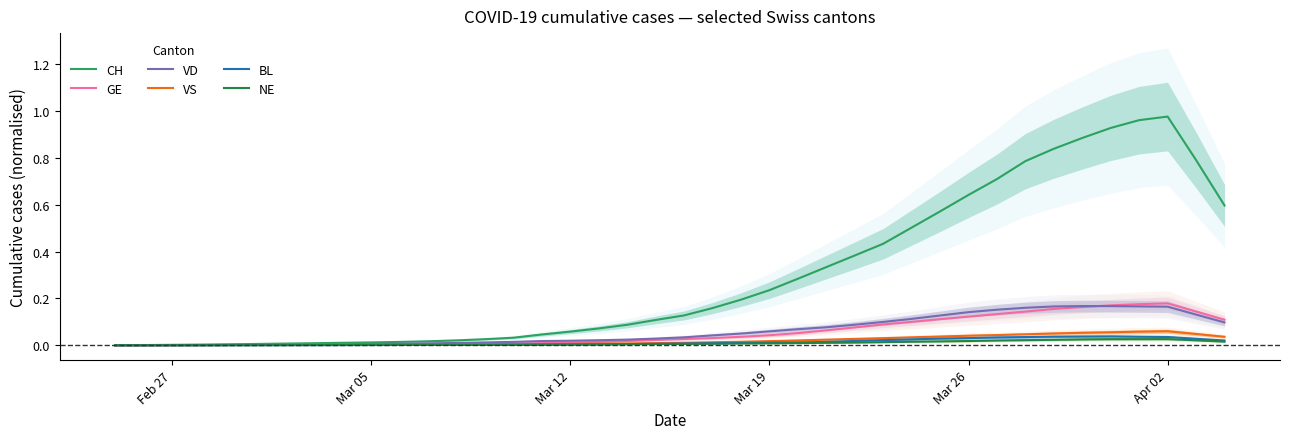

Is it true that GE equals 0.1 at 27?

False